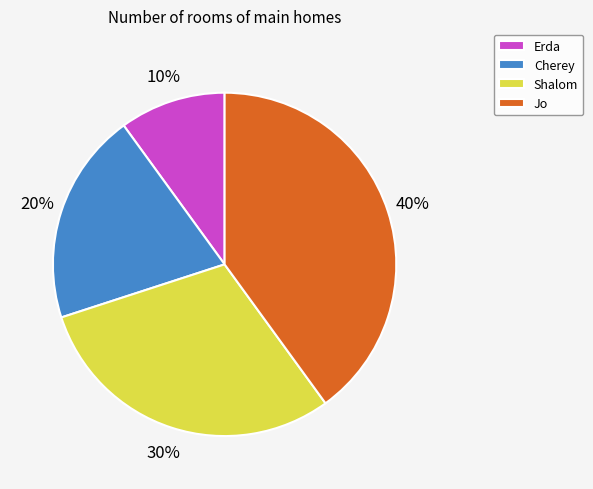

Which category has the biggest portion of the pie?

Jo